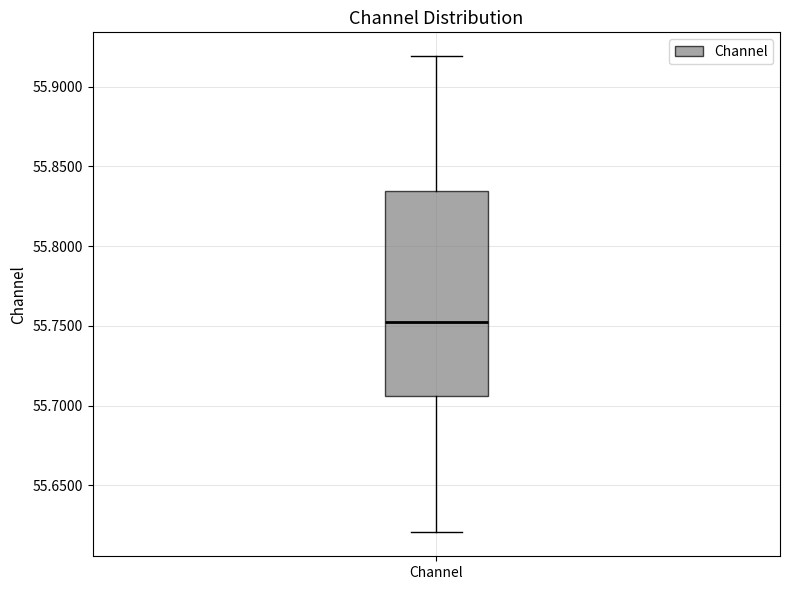

Transcribe this box plot: give where the median line is, the range the box spans, and where the two whiskers end, as read against the y-axis. The values are not printed on the chart, so give them approximately, as read against the axis.

median 55.755, box 55.705 to 55.835, whiskers 55.620 to 55.920